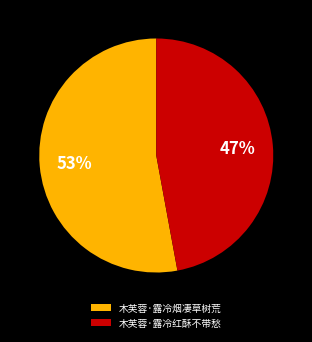

What is the largest slice in the pie chart?

木芙蓉·露冷烟凄草树荒